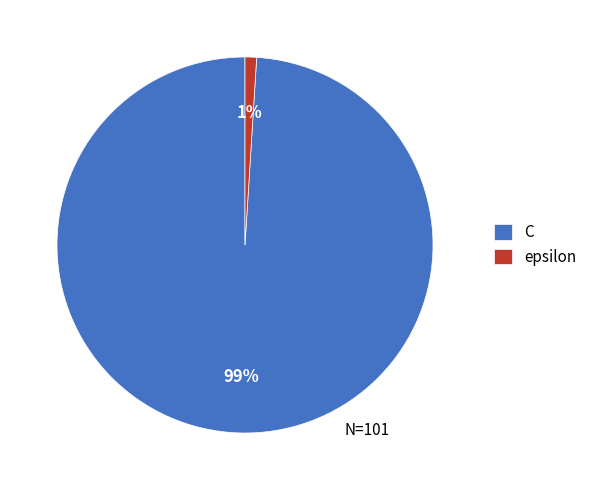

To the nearest percent, what is the difference between the epsilon and C slice percentages?

98%